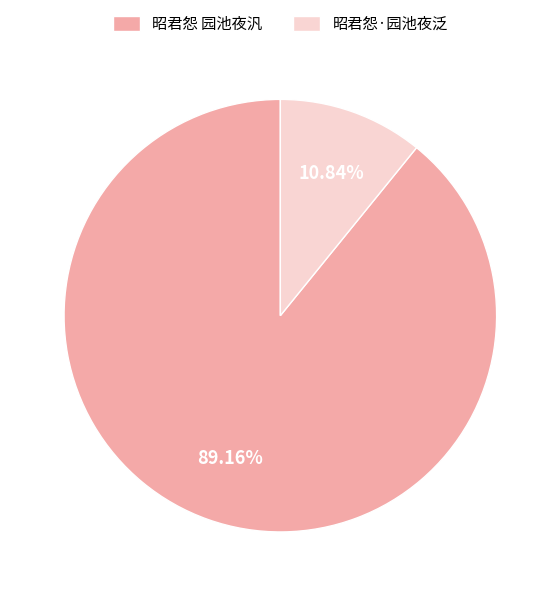

To the nearest percent, what is the combined percentage of 昭君怨 园池夜汎 and 昭君怨·园池夜泛?

100%